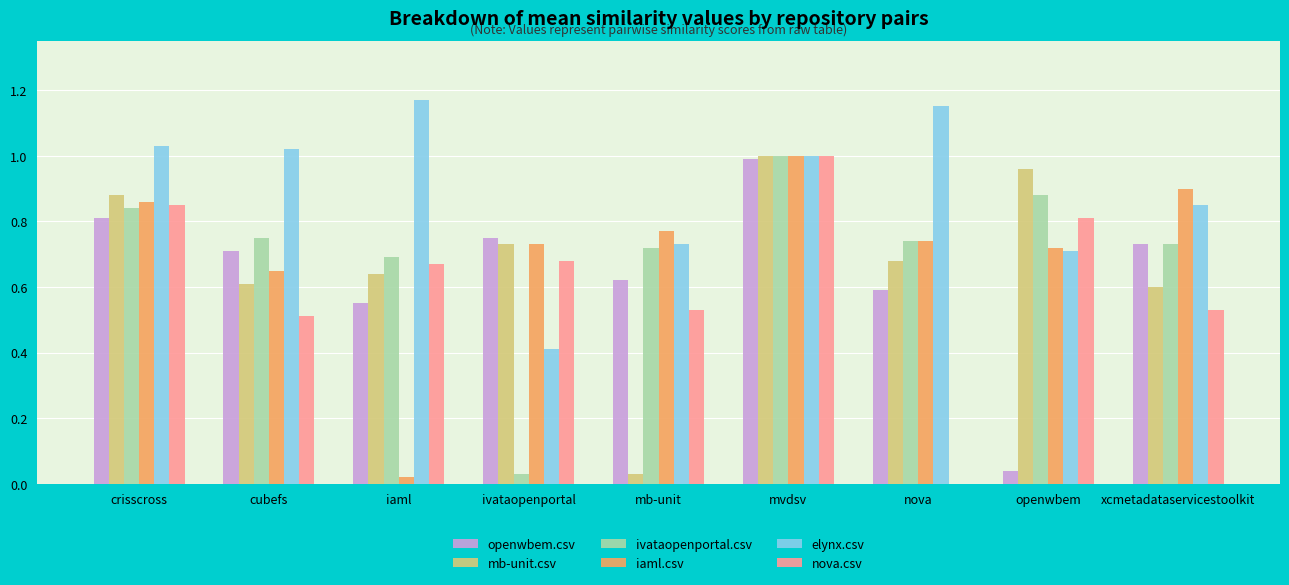

Which series has the largest total across all categories?

elynx.csv